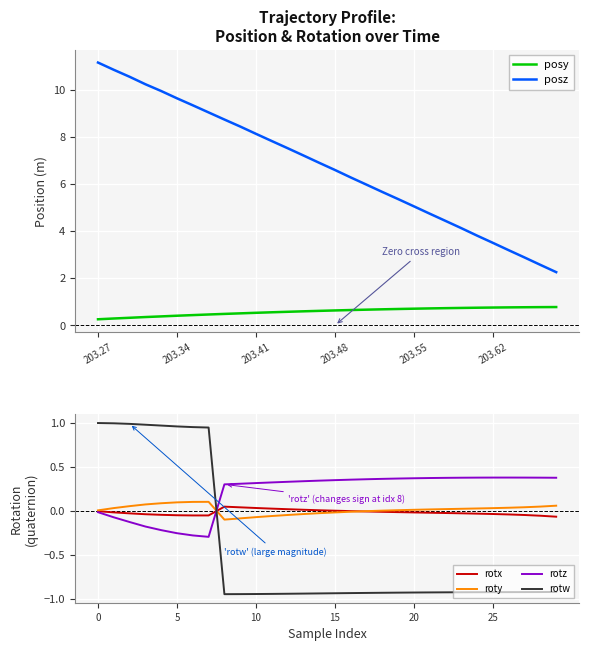

How many interior local peaks does the rotz series have?

1